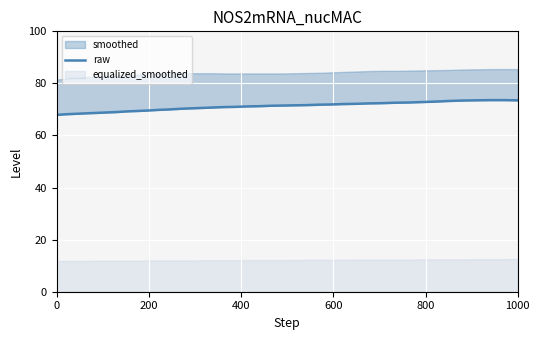

What is the difference between the maximum and minimum values?

5.7